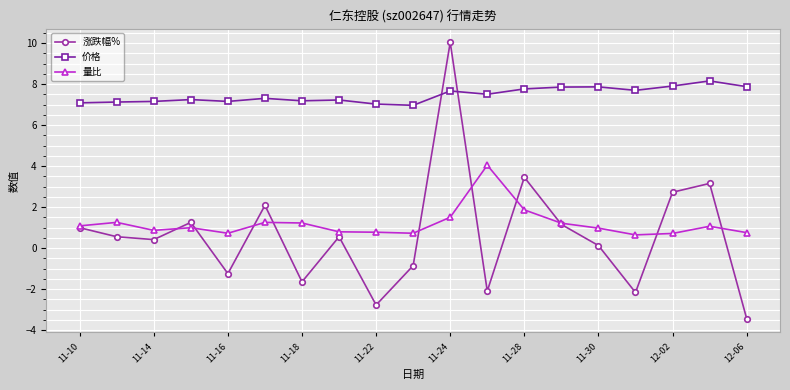

What is the greatest value displayed?

10.0